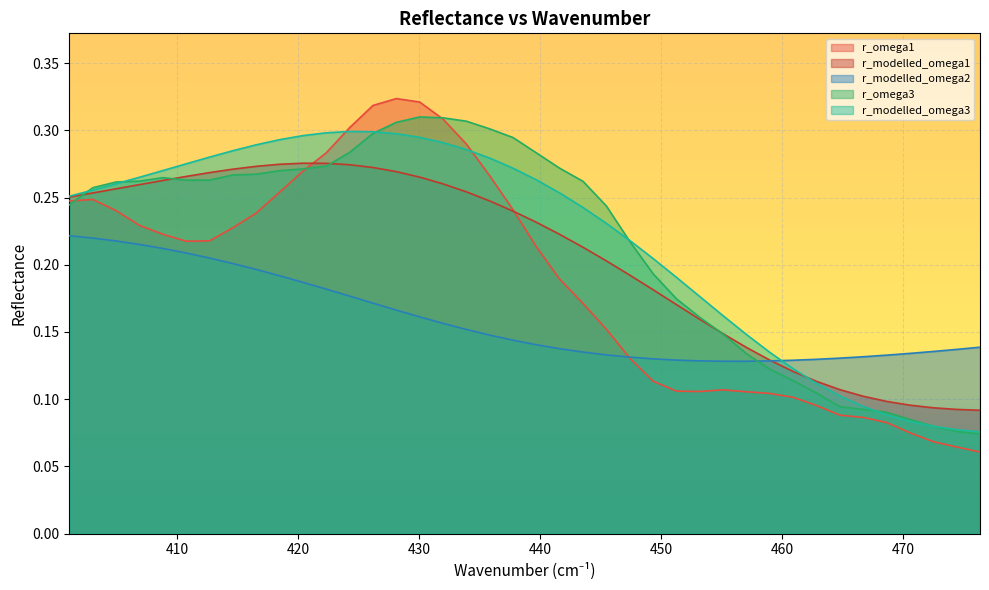

Which series has the widest spread of values?

r_omega1